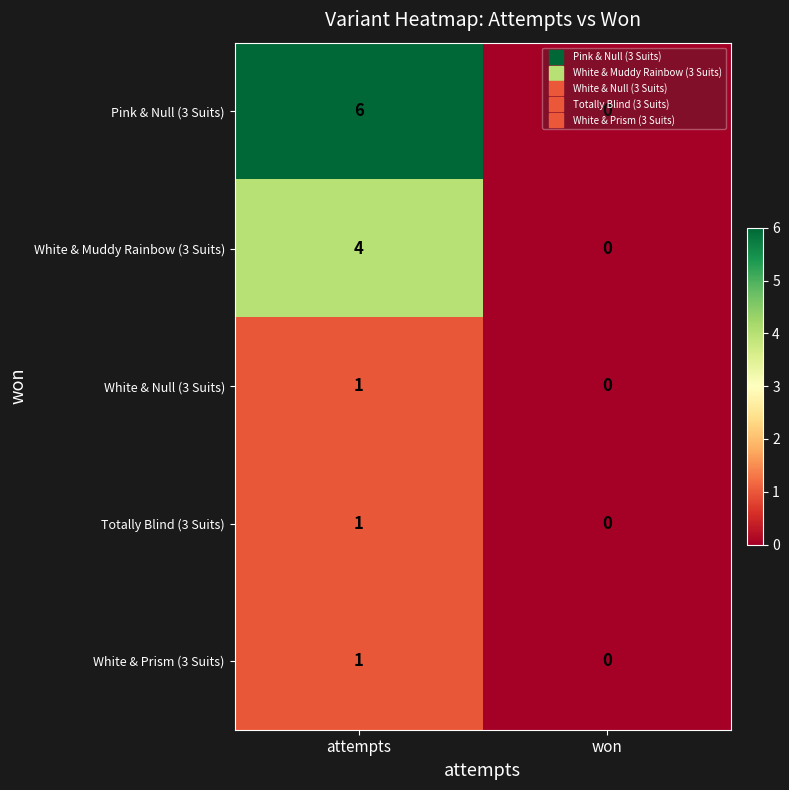

Is it true that White & Null (3 Suits) equals -1 at won?

False